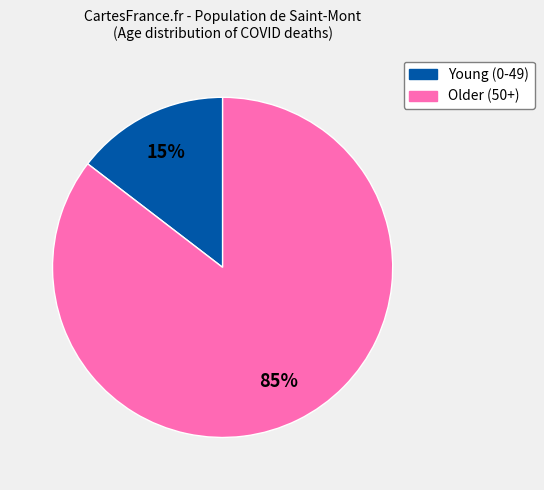

To the nearest percent, what is the average slice percentage?

50%